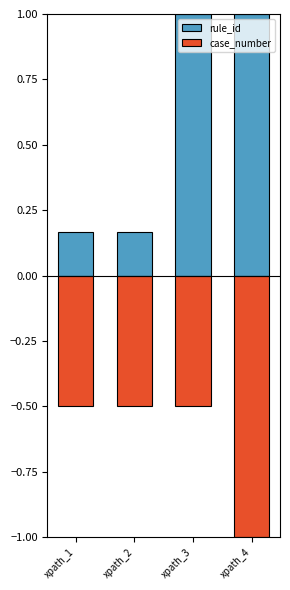

Rank the series by their maximum value, from lowest to highest.

case_number, rule_id